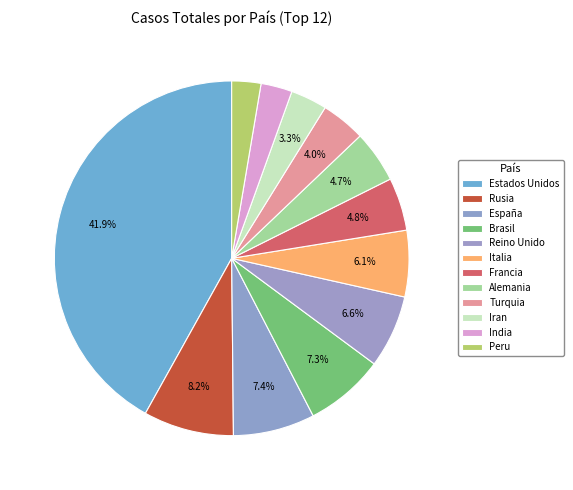

To the nearest percent, what is the average slice percentage?

8%